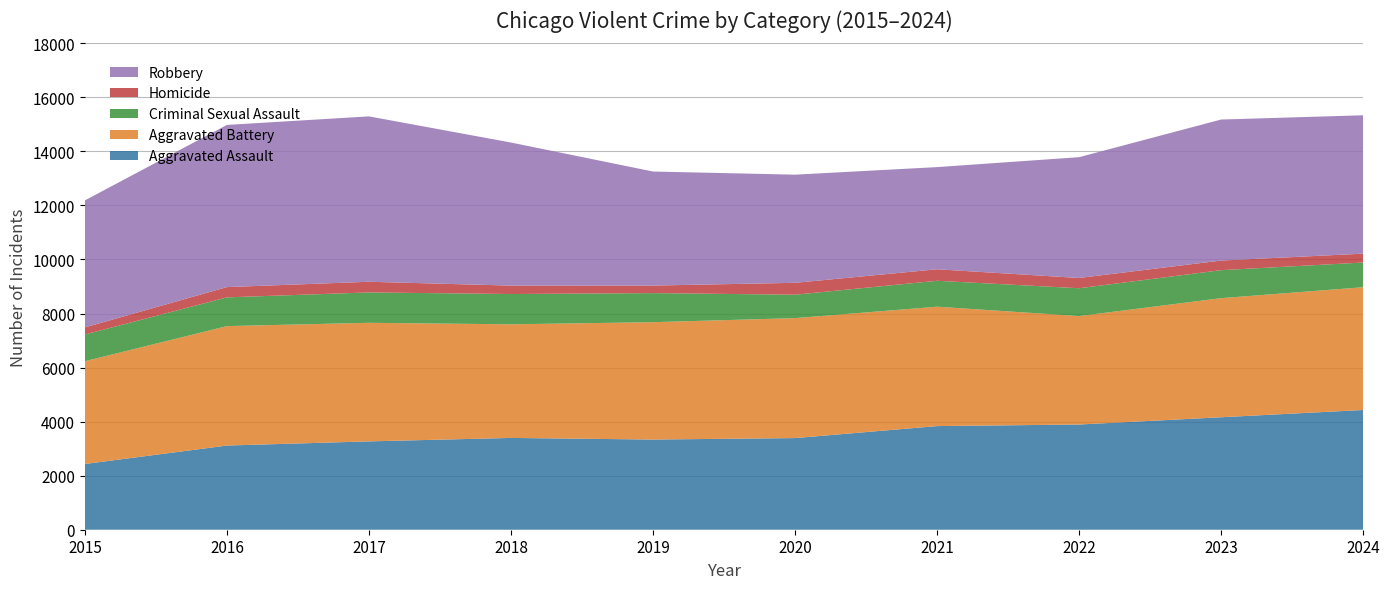

Reading left to right, transcribe all the data shown in this chart.

Aggravated Assault: 2015=2432	2016=3115	2017=3269	2018=3397	2019=3337	2020=3391	2021=3835	2022=3893	2023=4162	2024=4431
Aggravated Battery: 2015=3804	2016=4420	2017=4388	2018=4204	2019=4343	2020=4439	2021=4418	2022=4013	2023=4407	2024=4543
Criminal Sexual Assault: 2015=989	2016=1064	2017=1124	2018=1121	2019=1076	2020=867	2021=959	2022=1030	2023=1036	2024=914
Homicide: 2015=263	2016=380	2017=395	2018=312	2019=279	2020=440	2021=426	2022=380	2023=356	2024=328
Robbery: 2015=4699	2016=6001	2017=6120	2018=5294	2019=4220	2020=4002	2021=3781	2022=4470	2023=5218	2024=5121